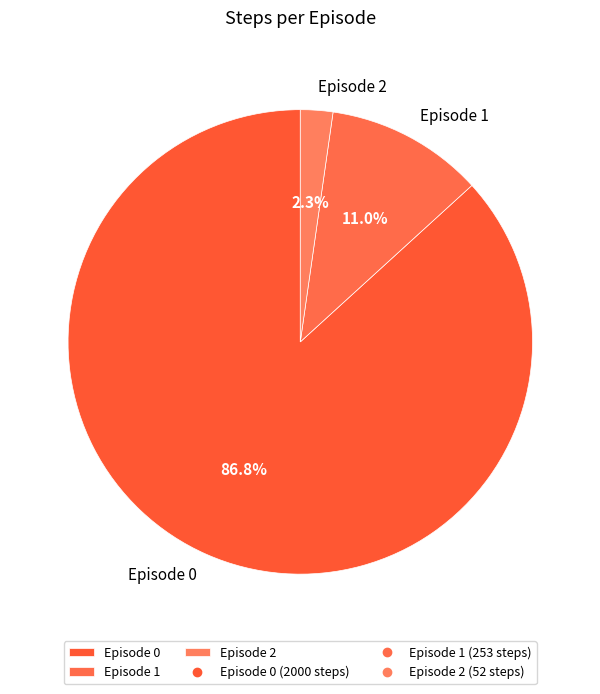

What portion of the pie excludes Episode 1?

89.0%